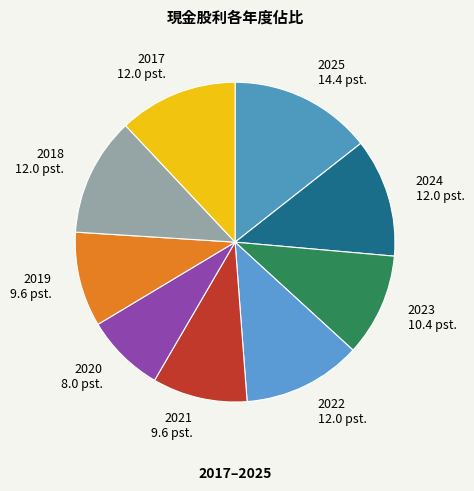

Between 2021 and 2020, which is larger?

2021